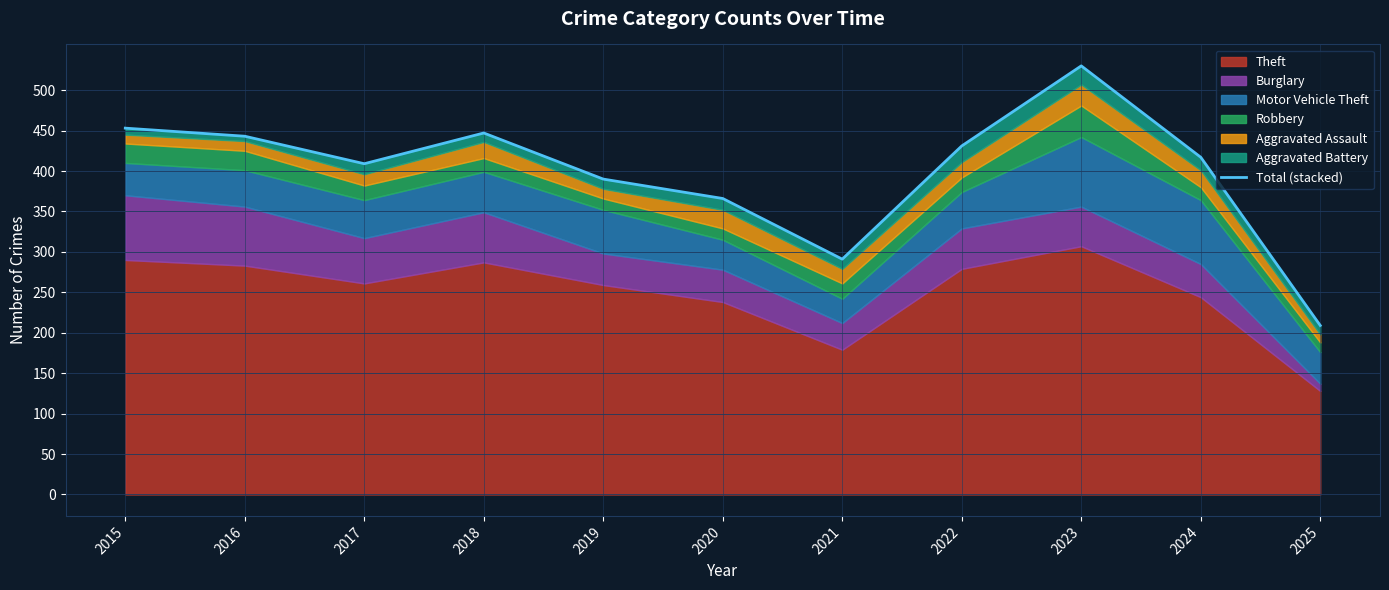

What is the difference between the second highest and second lowest values?

162